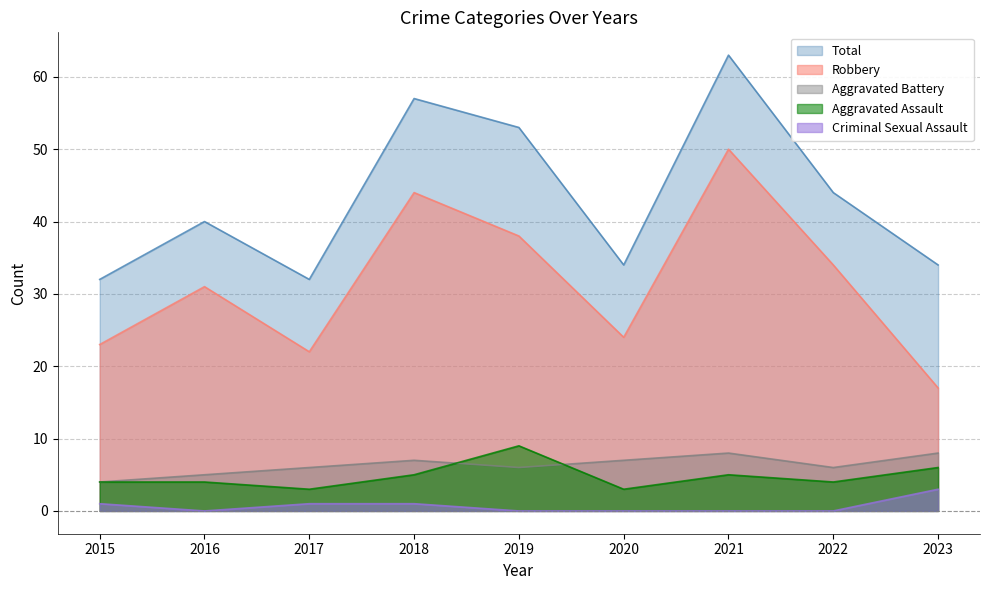

Reading left to right, transcribe all the data shown in this chart.

Aggravated Assault: 4	4	3	5	9	3	5	4	6
Aggravated Battery: 4	5	6	7	6	7	8	6	8
Criminal Sexual Assault: 1	0	1	1	0	0	0	0	3
Robbery: 23	31	22	44	38	24	50	34	17
Total: 32	40	32	57	53	34	63	44	34